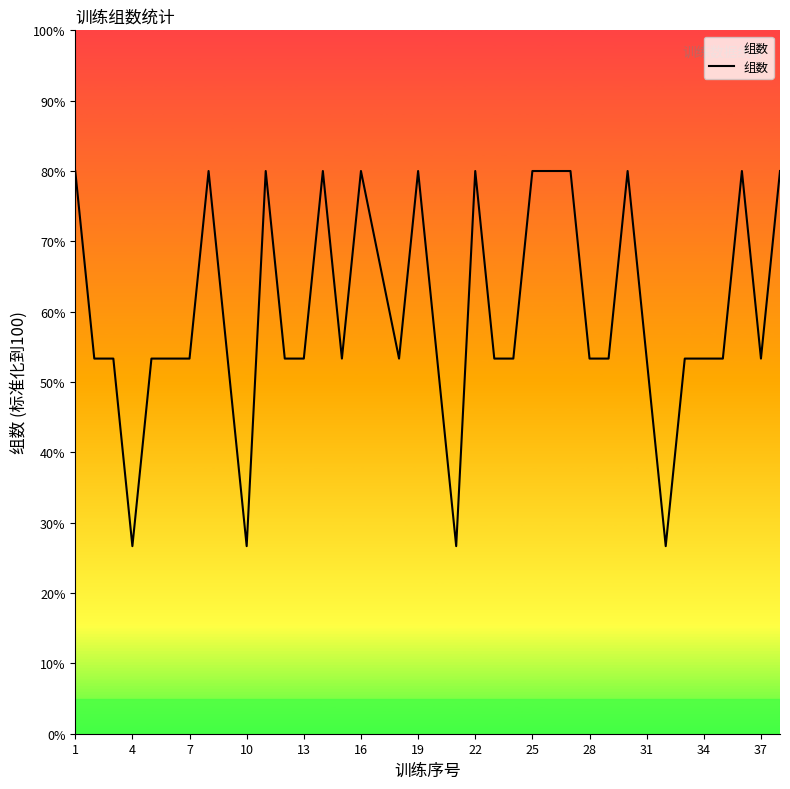

What is the difference between the maximum and minimum values?

53.3